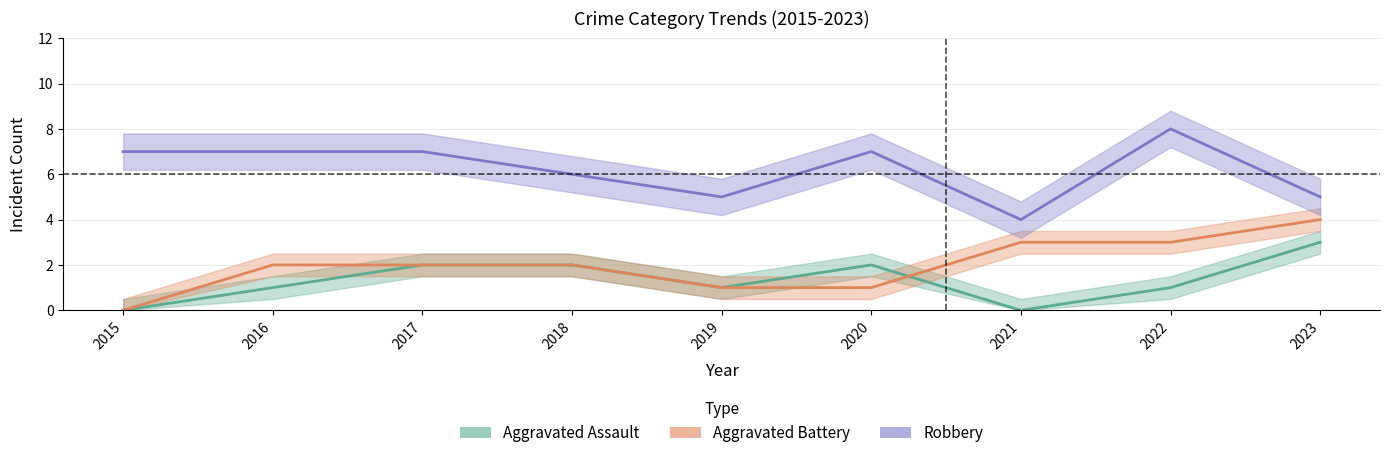

Reading right to left, transcribe all the data shown in this chart.

Aggravated Assault: 3	1	0	2	1	2	2	1	0
Aggravated Battery: 4	3	3	1	1	2	2	2	0
Robbery: 5	8	4	7	5	6	7	7	7